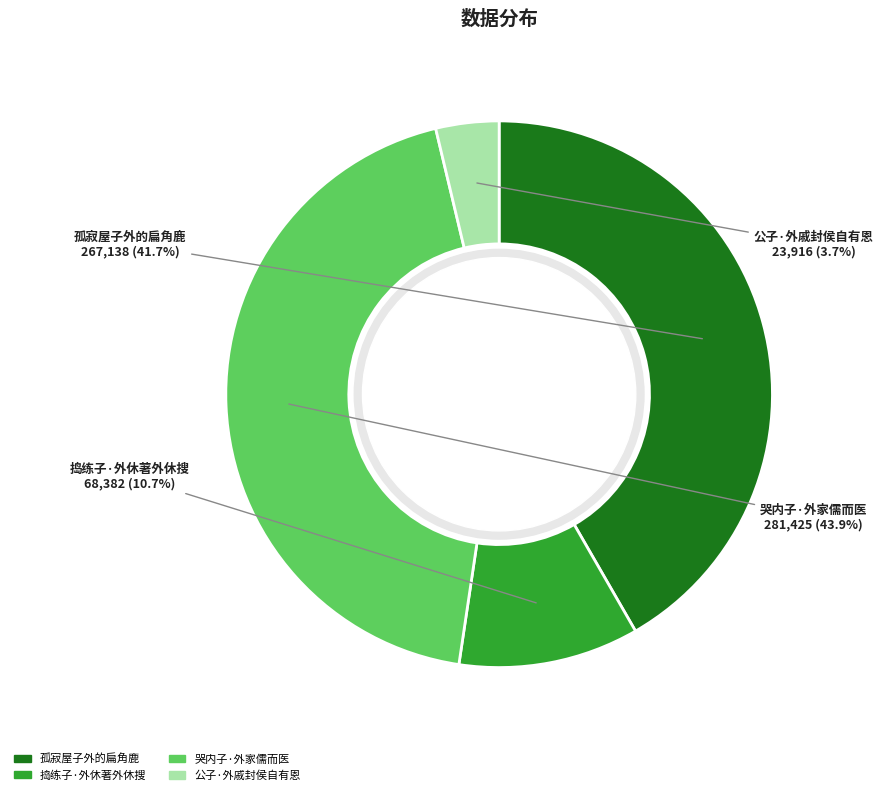

To the nearest percent, what is the average slice percentage?

25%